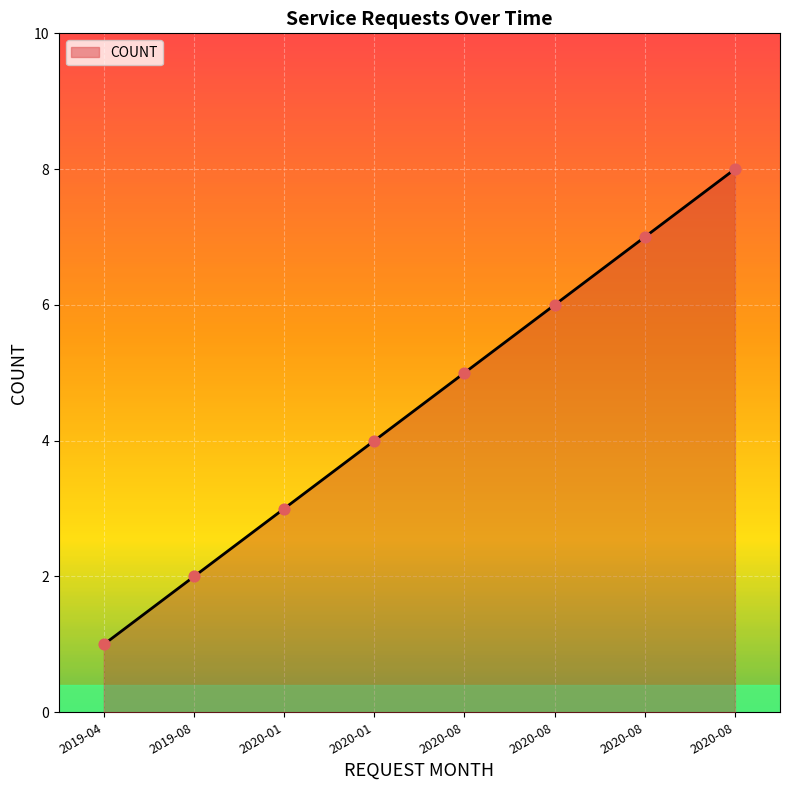

What is the change in value from 2019-08 to 2020-01?

+1